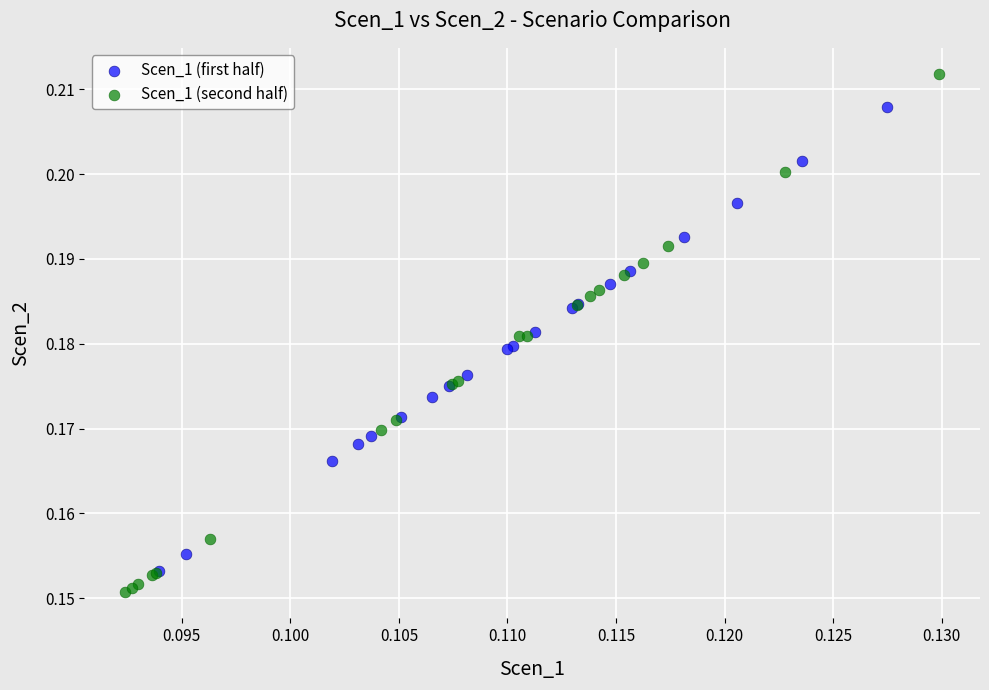

Which series has the largest Y range (max minus min)?

Scen_1 (second half)